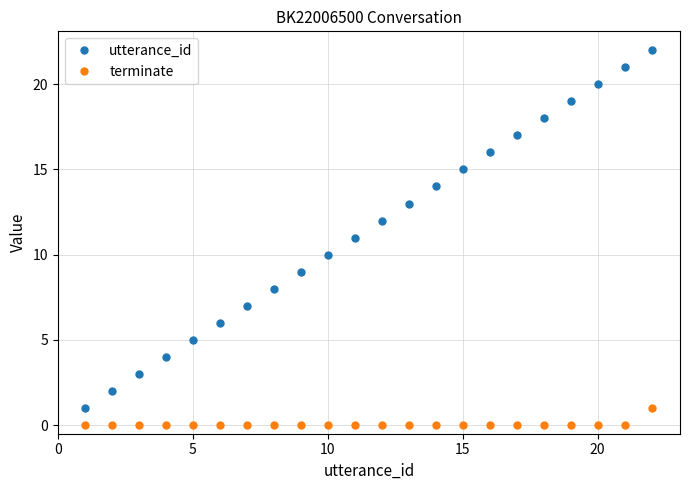

Does the chart display data point markers on the line(s)?

Yes